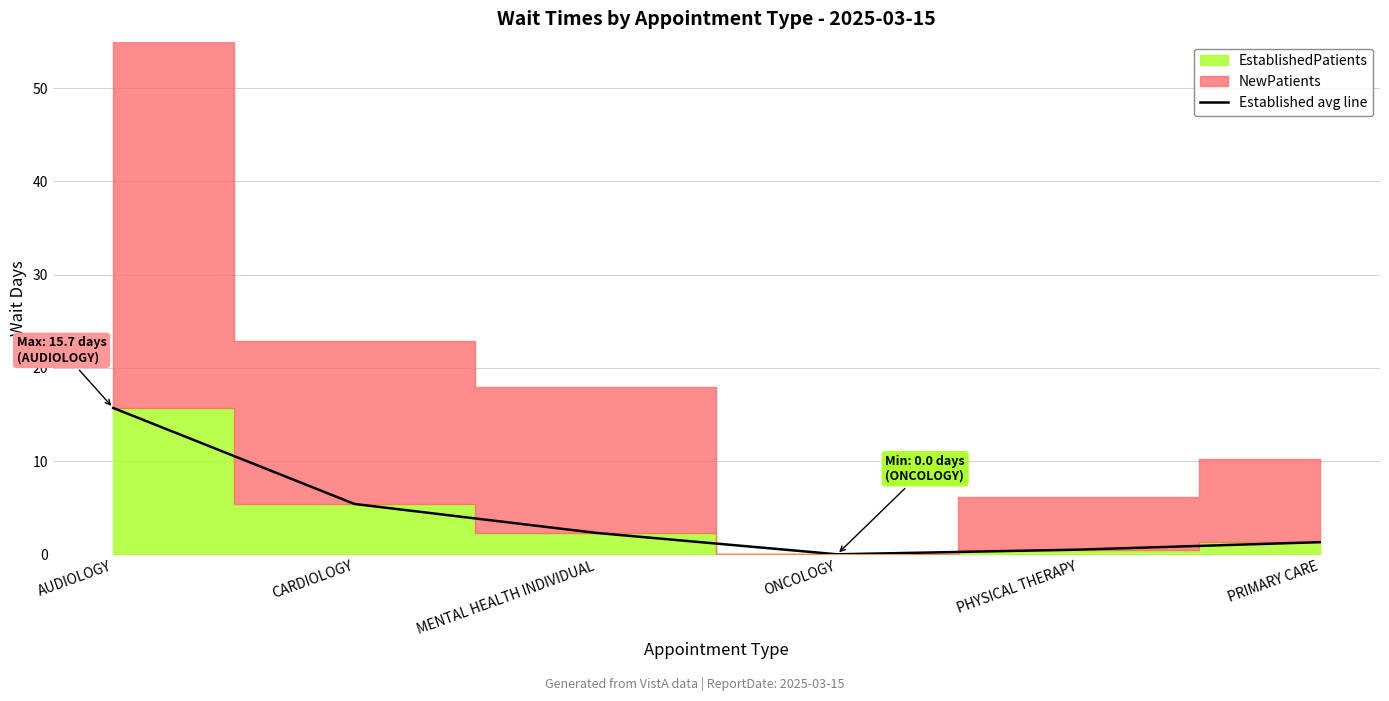

What position from the left is PRIMARY CARE?

6